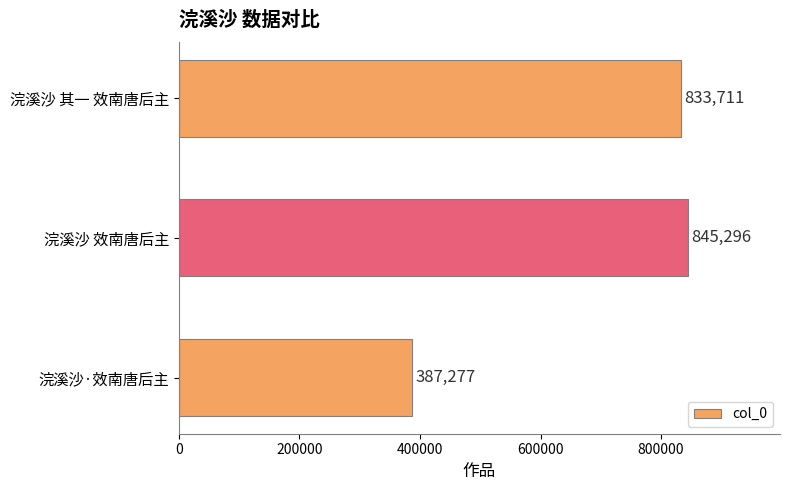

Does the chart contain any negative values?

No